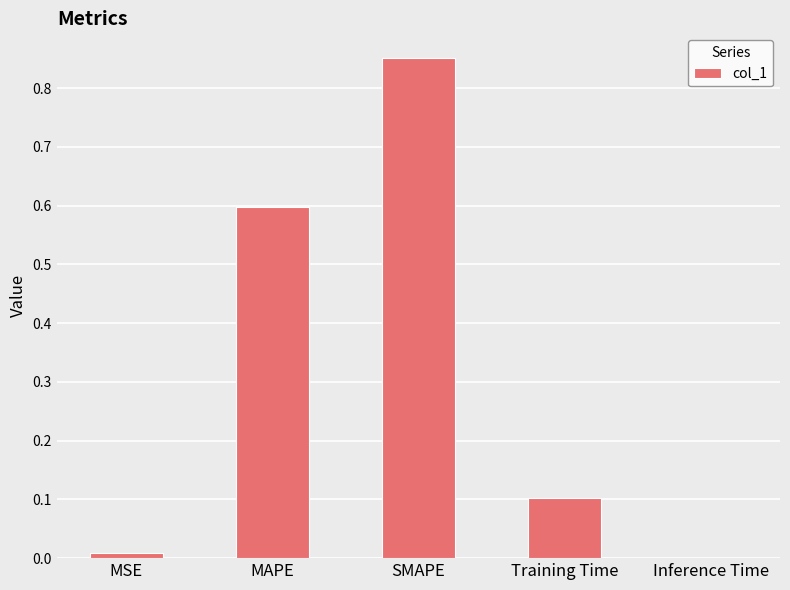

The value at MAPE is 0.8. True or false?

False